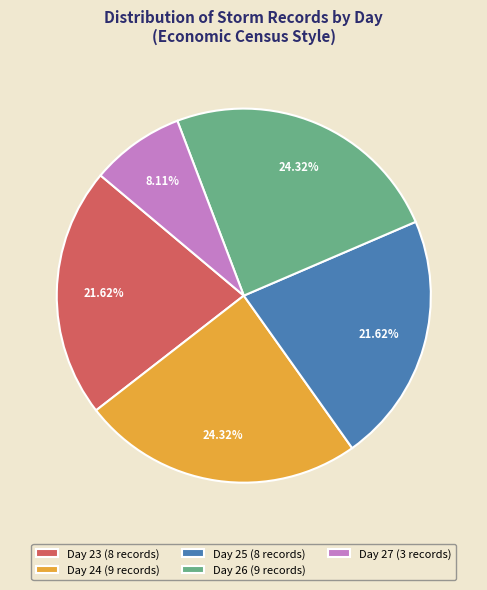

Does Day 26 (9 records) account for over 50% of the chart?

No